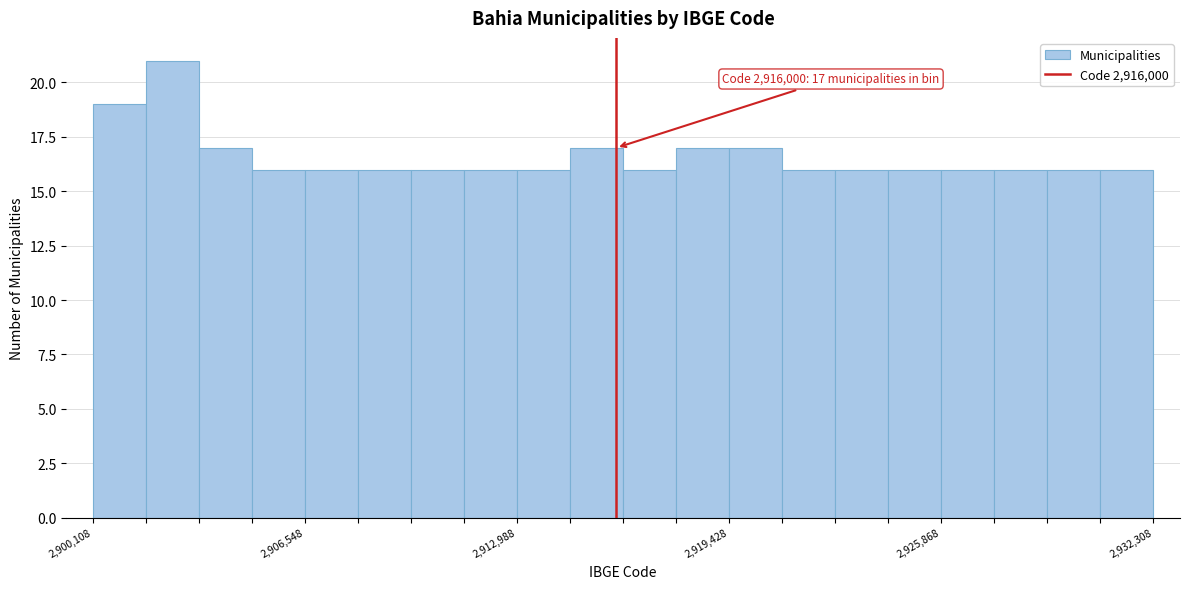

Around what value on the x-axis is the tallest bar? Give the approximate position of its centre, as read against the axis.

2903000